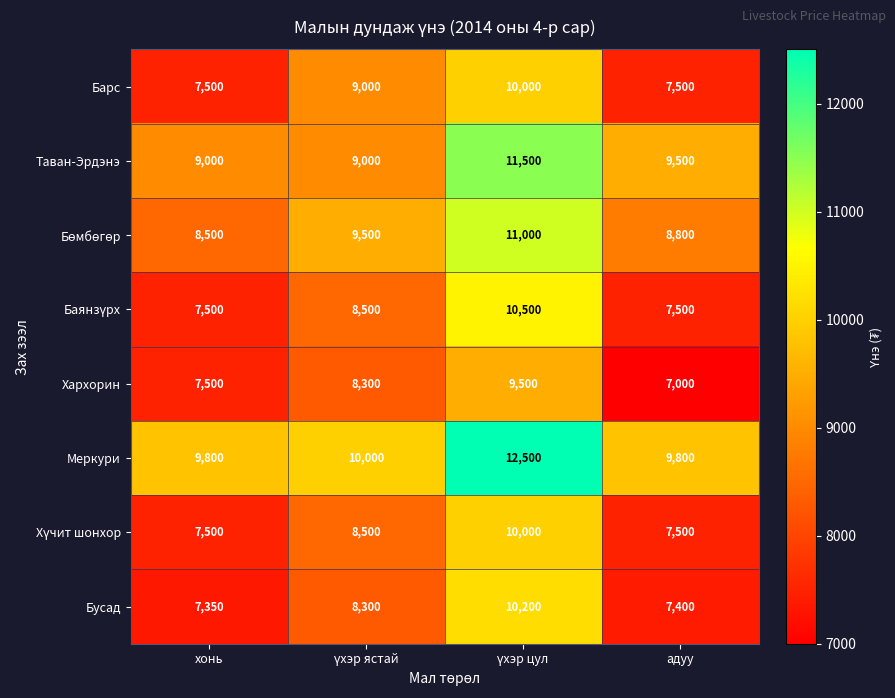

True or false: Бусад has a value of 7350 at хонь.

True